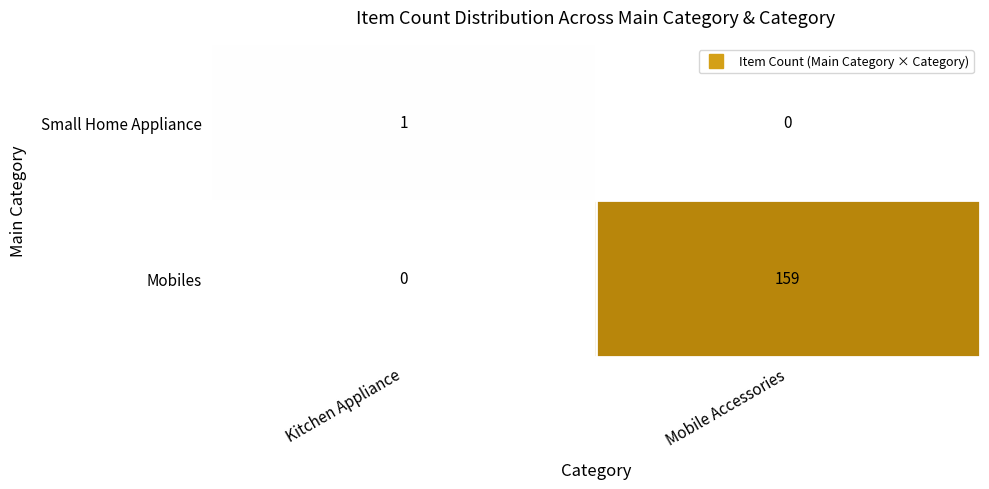

What is the maximum value shown in the chart?

159